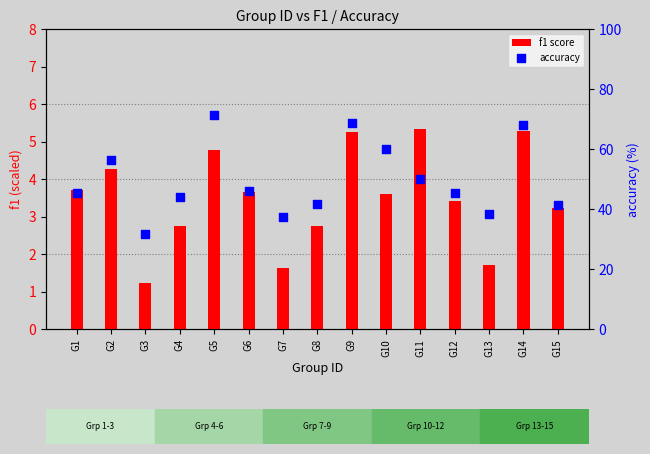

What is the total value across all series at G3?

33.0